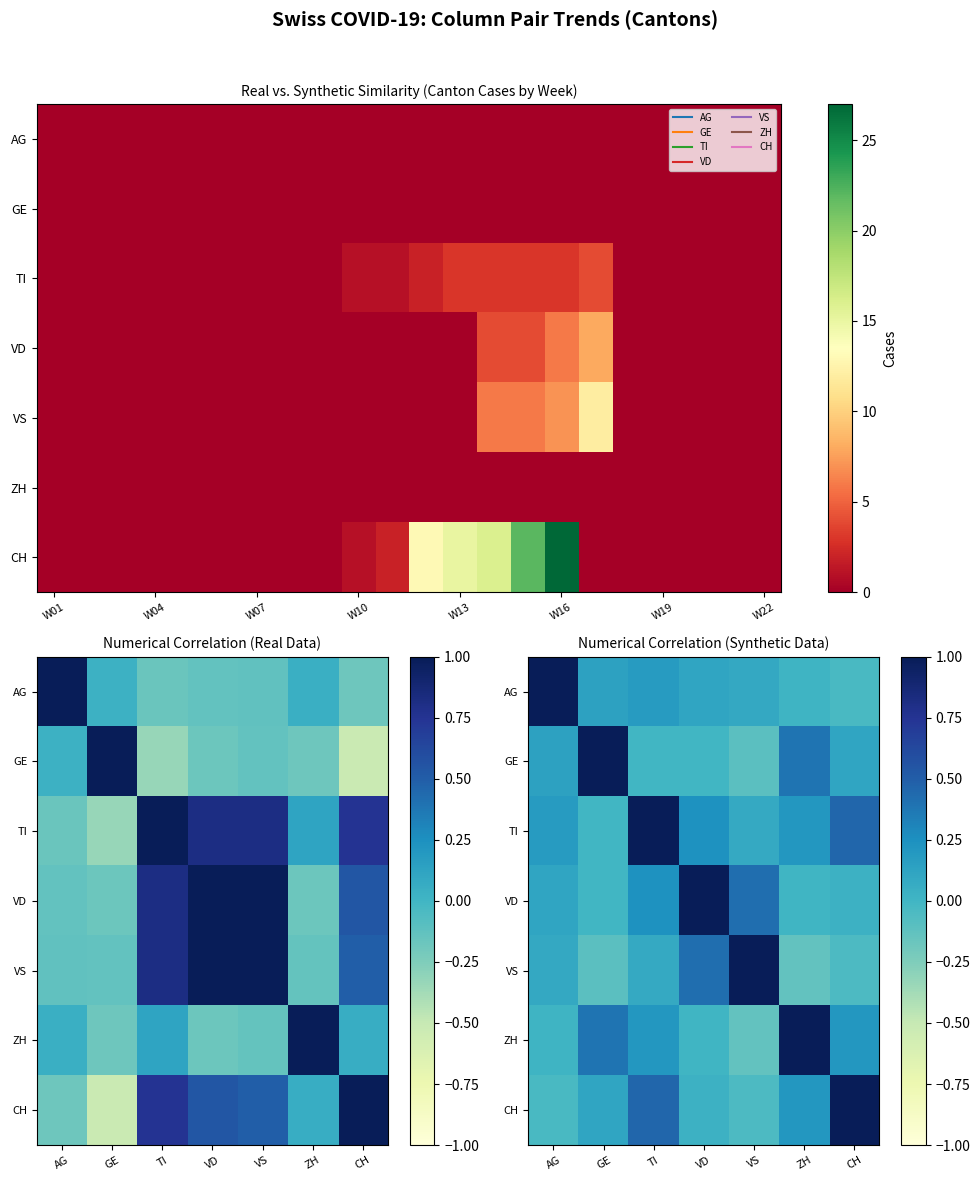

What is the difference between the maximum and second lowest values in the VS series?

1.1